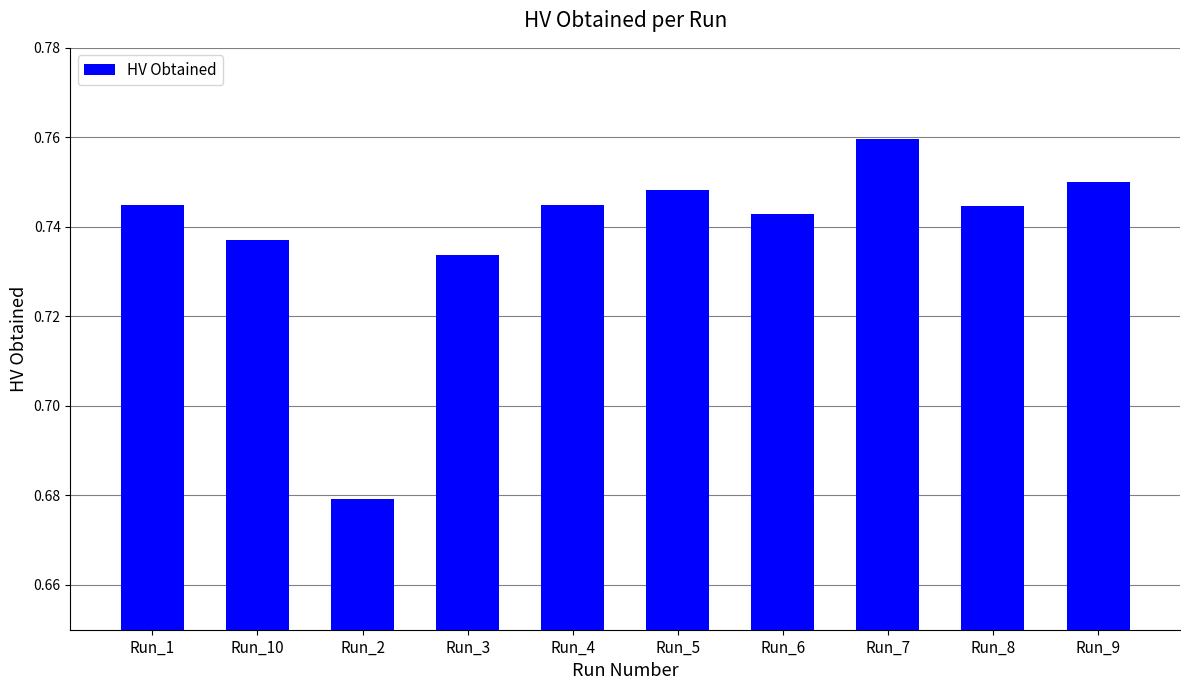

What is the change in value from Run_2 to Run_5?

+0.1